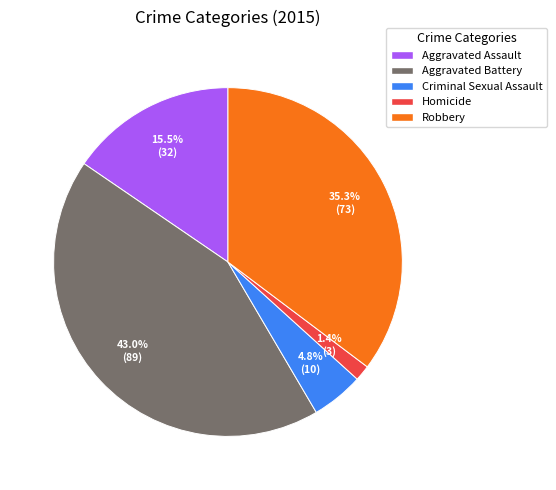

What portion of the pie excludes Homicide?

98.6%